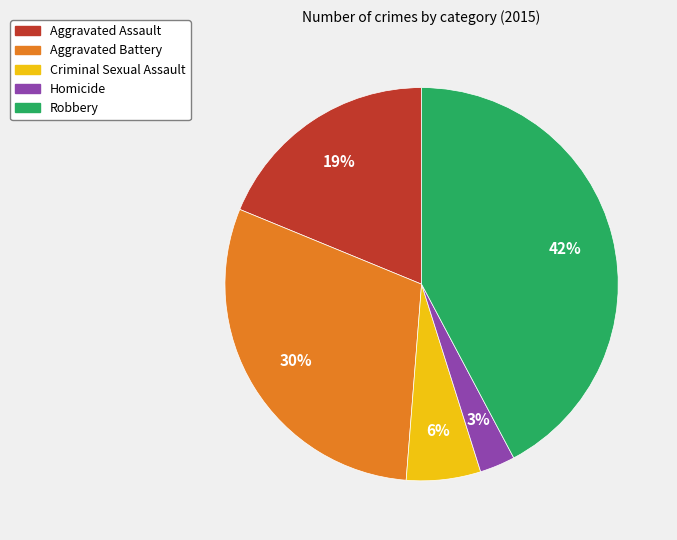

What is the largest slice in the pie chart?

Robbery